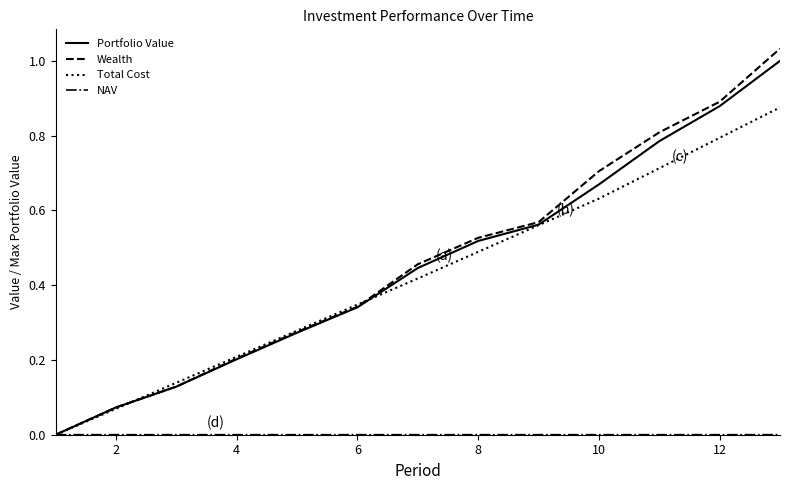

Which series has the widest spread of values?

Wealth